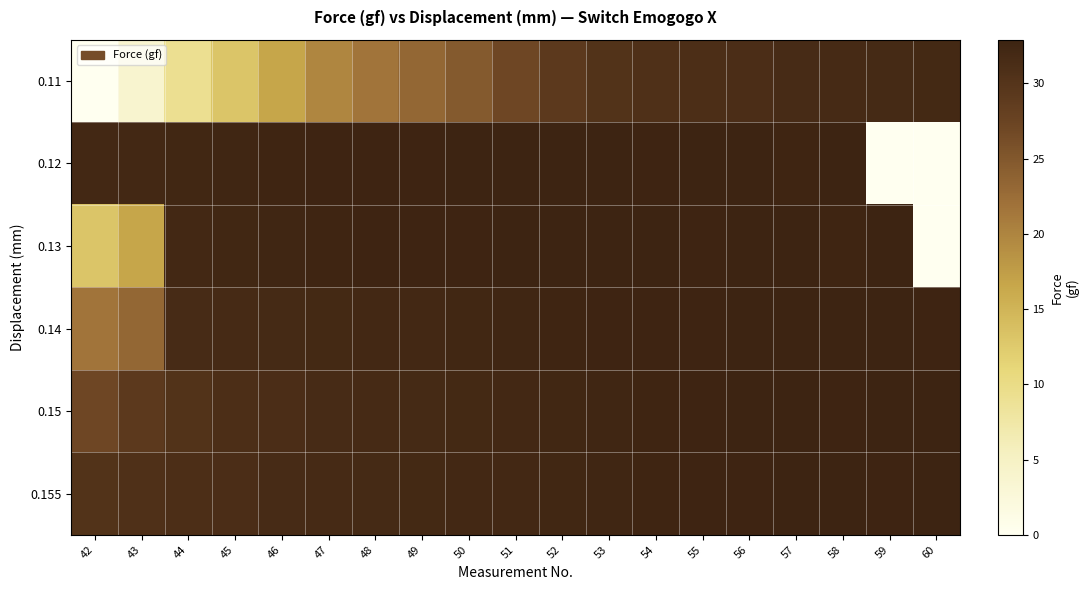

Which series has the largest total across all categories?

0.155